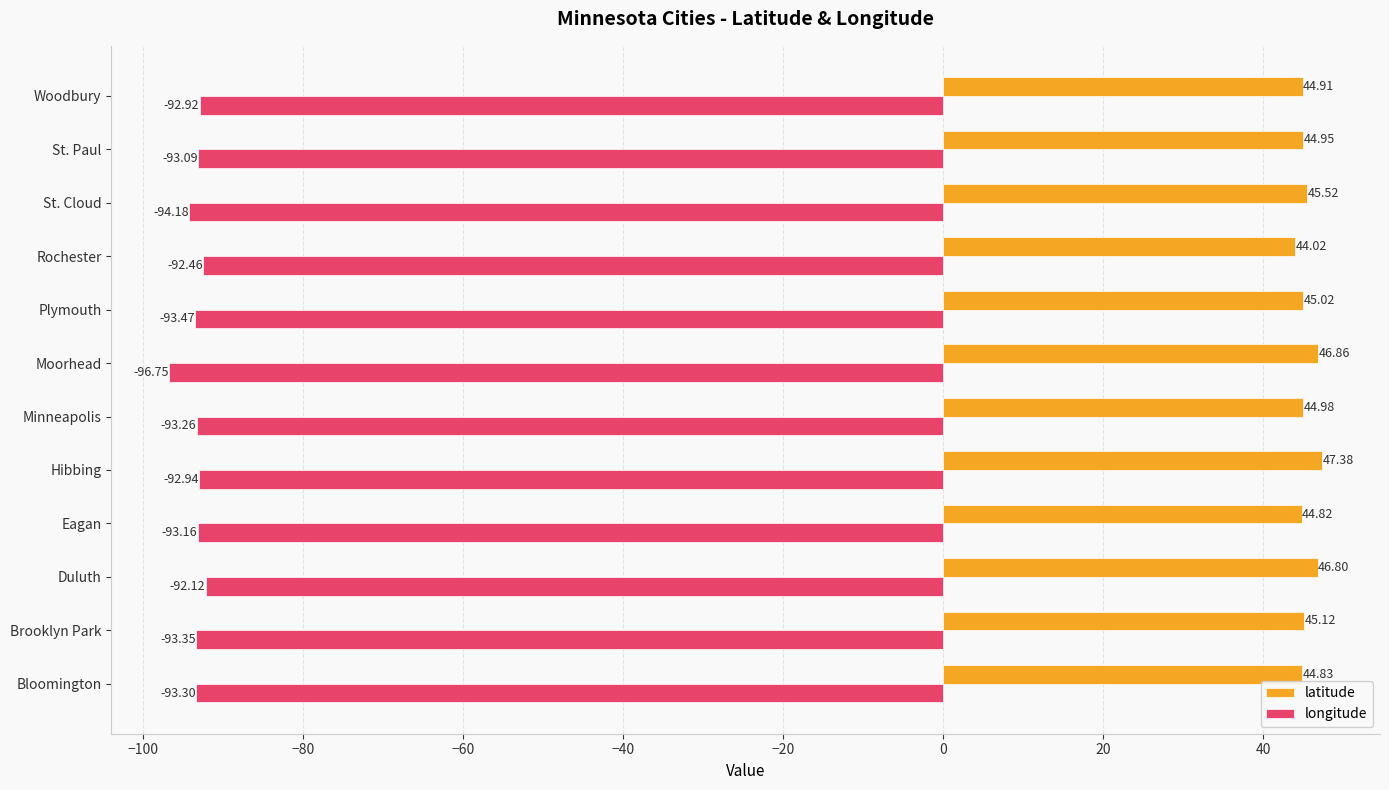

At which label is longitude closest to -94?

St. Cloud